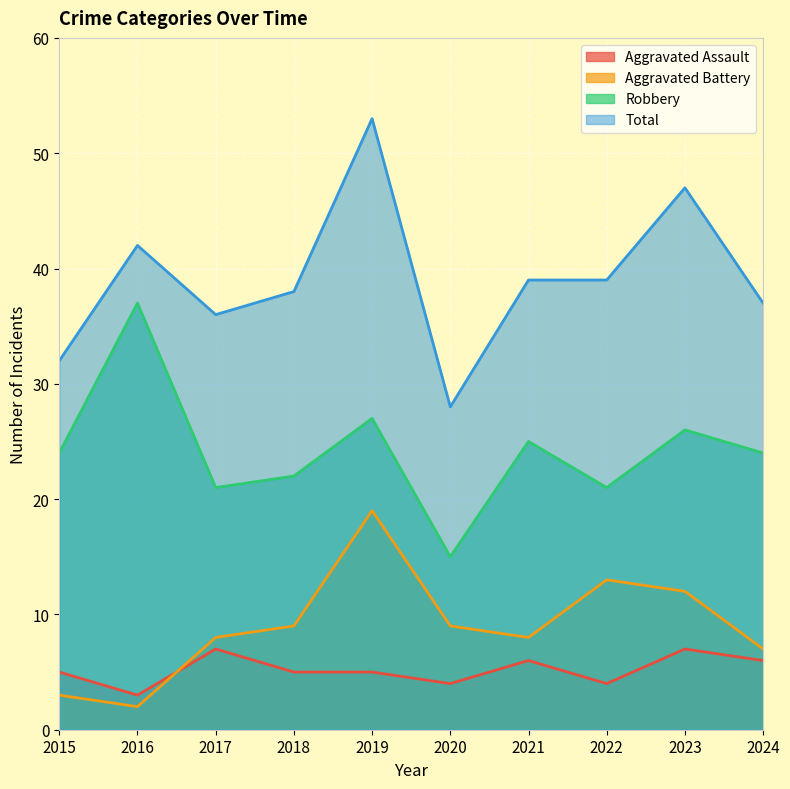

Is the value of Aggravated Battery at 2021 greater than the value of Aggravated Assault at 2022?

Yes